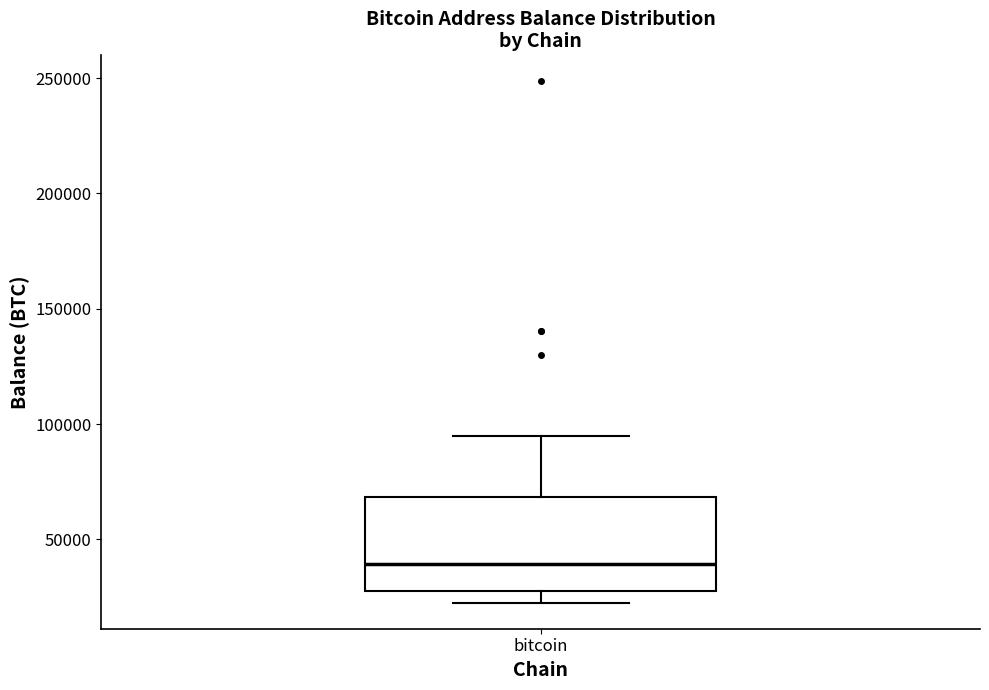

Read this box plot against the y-axis: the position of the median line, the range covered by the box, and the ends of both whiskers. The values are not printed on the chart, so give them approximately, as read against the axis.

median 40000, box 25000 to 70000, whiskers 25000 (just below the box's lower edge) to 95000